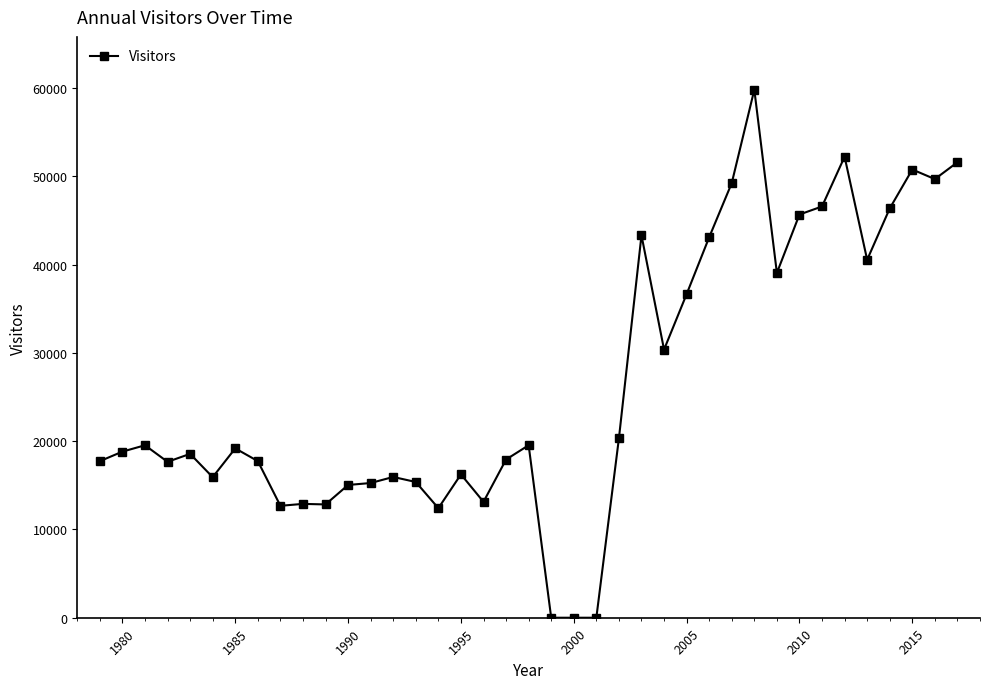

What is the difference between the maximum and minimum values?

59827